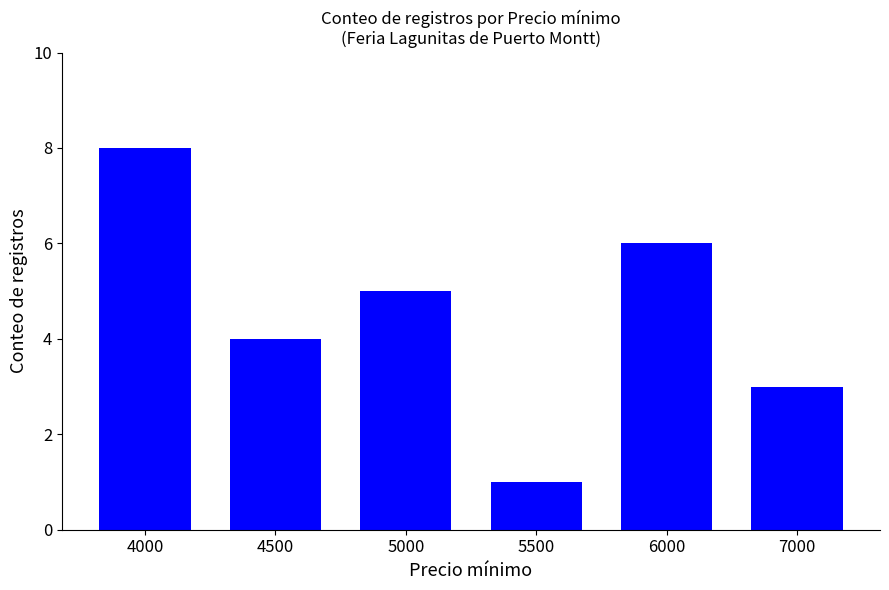

Reading left to right, list all the values displayed in this chart.

8	4	5	1	6	3